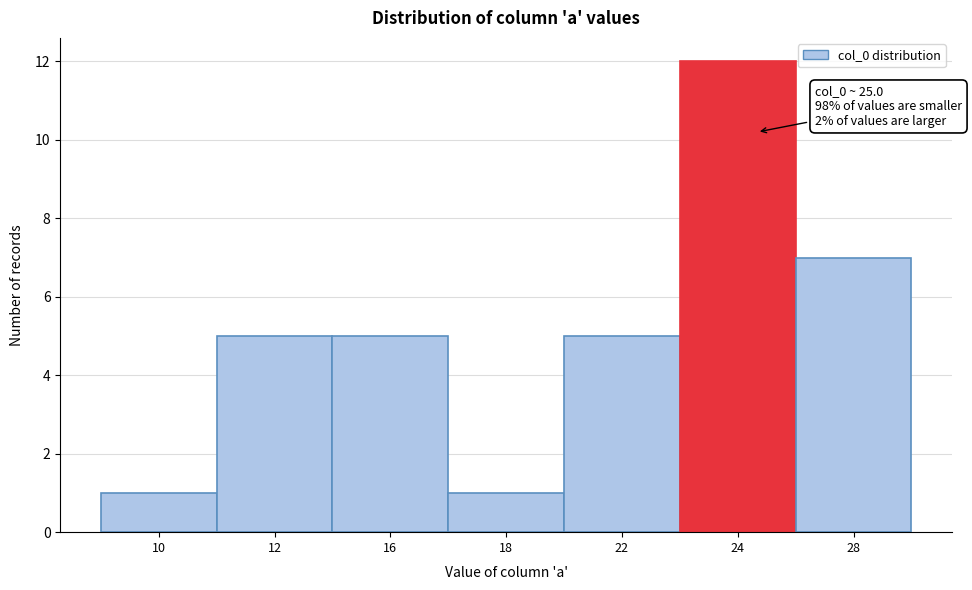

Reading left to right, transcribe all the data shown in this chart.

1	5	5	1	5	12	7